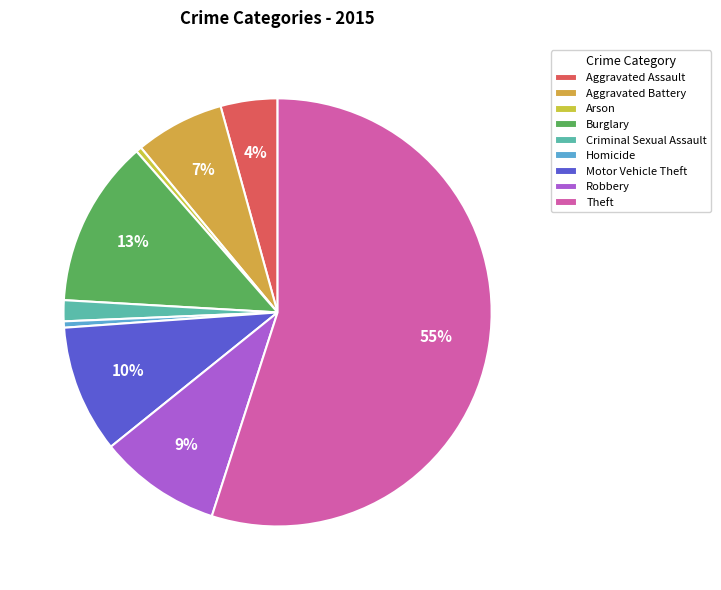

The Robbery slice represents 9% of the pie. True or false?

True